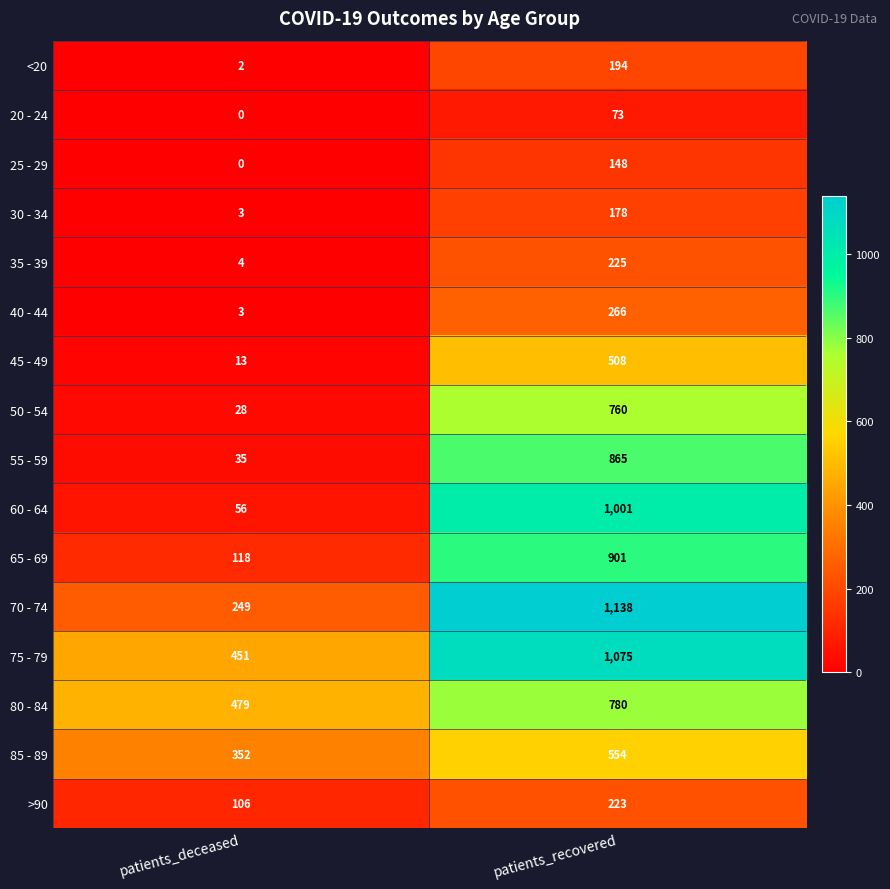

What is the greatest value displayed?

1138